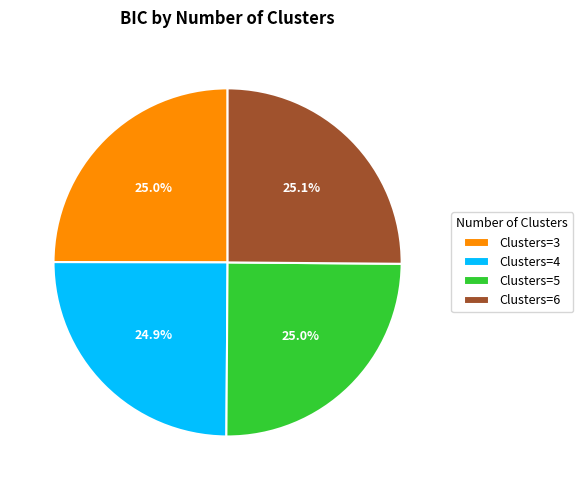

Is there a majority slice in this chart?

No